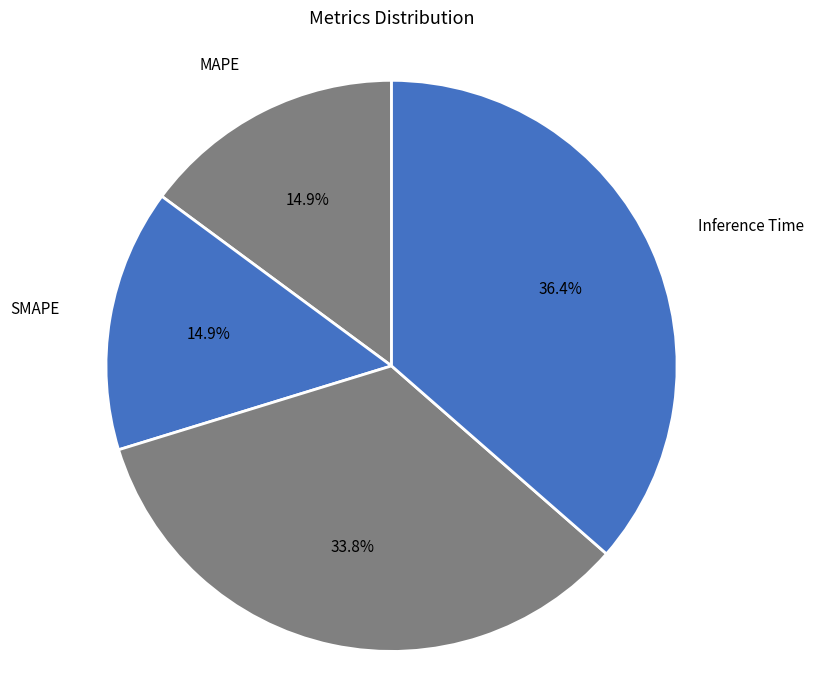

To the nearest percent, what is the difference between the largest and smallest slice percentages?

36%